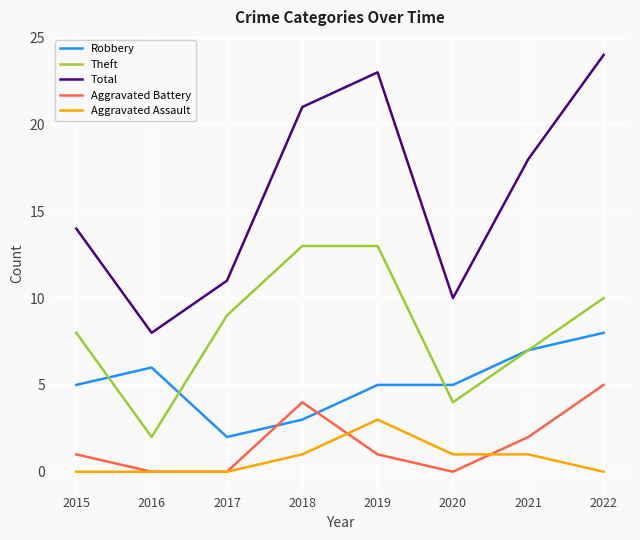

Rank the series by their maximum value, from lowest to highest.

Aggravated Assault, Aggravated Battery, Robbery, Theft, Total